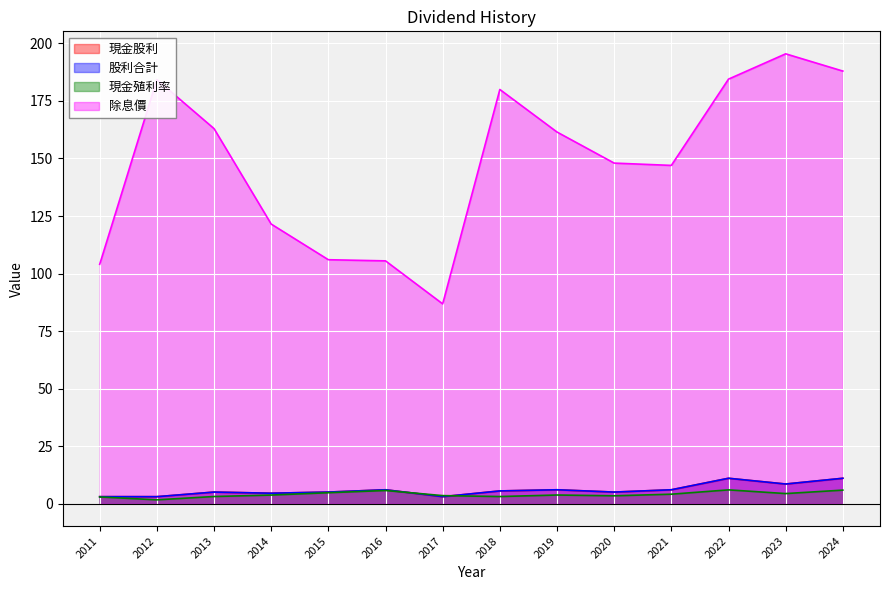

What is the difference between the maximum and minimum values in the 現金殖利率 series?

4.3